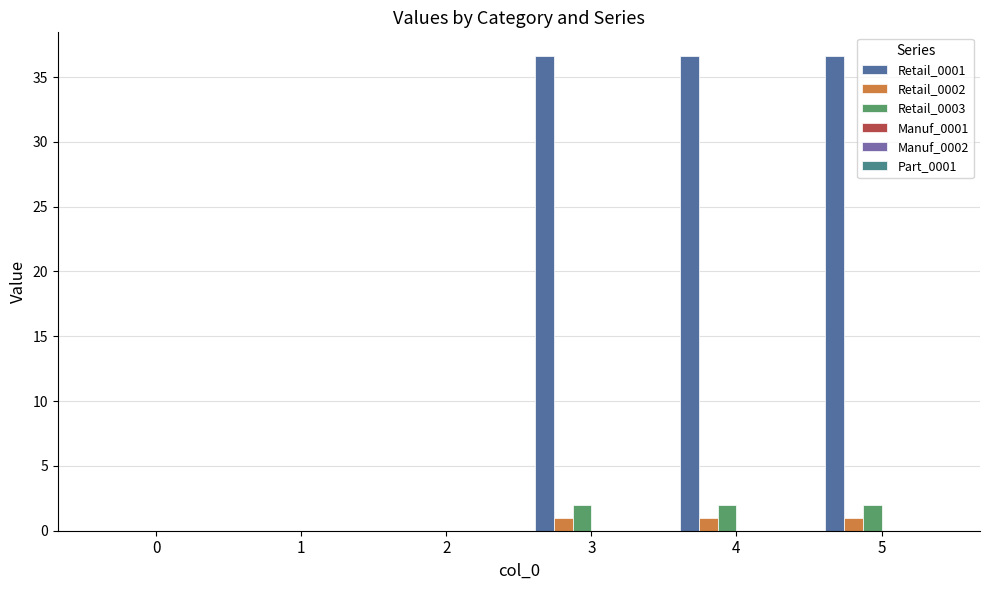

Which series changed the most between 1 and 5?

Retail_0001